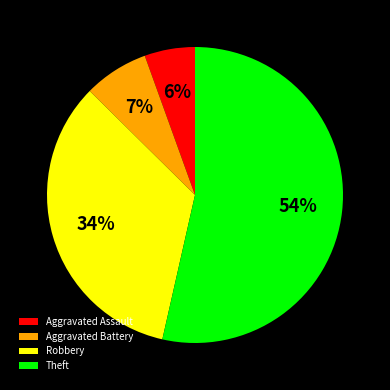

Between Robbery and Aggravated Battery, which is larger?

Robbery